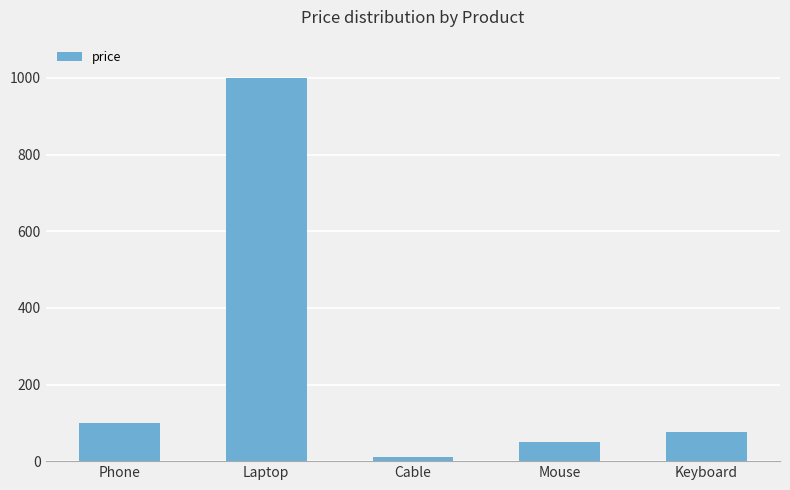

Is it true that the value at Laptop is 1000?

True